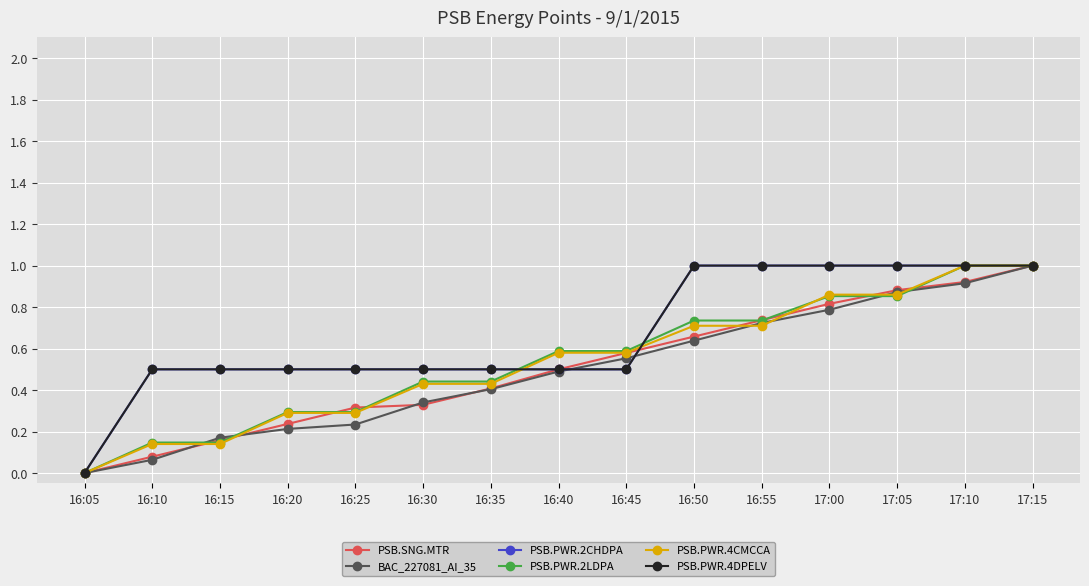

Is this an area chart (filled region under the line)?

No